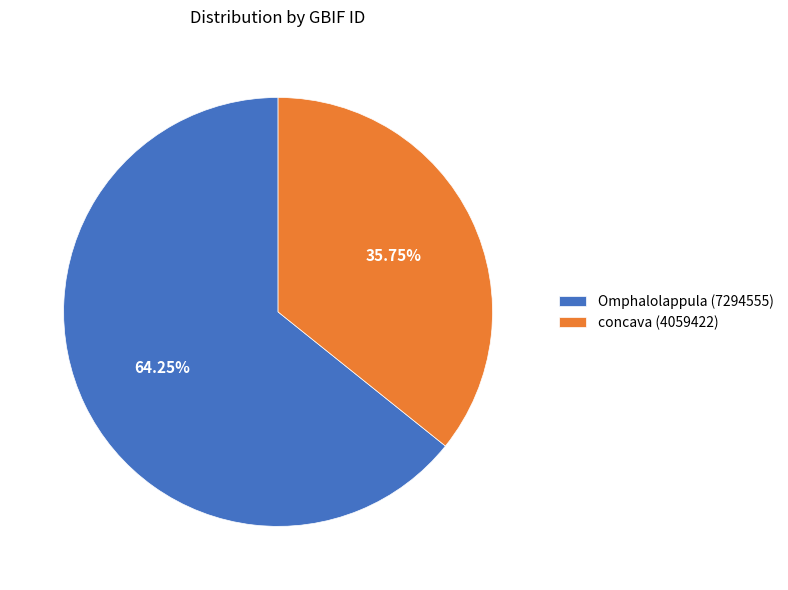

Is it true that Omphalolappula (7294555) is 52% of the pie?

False